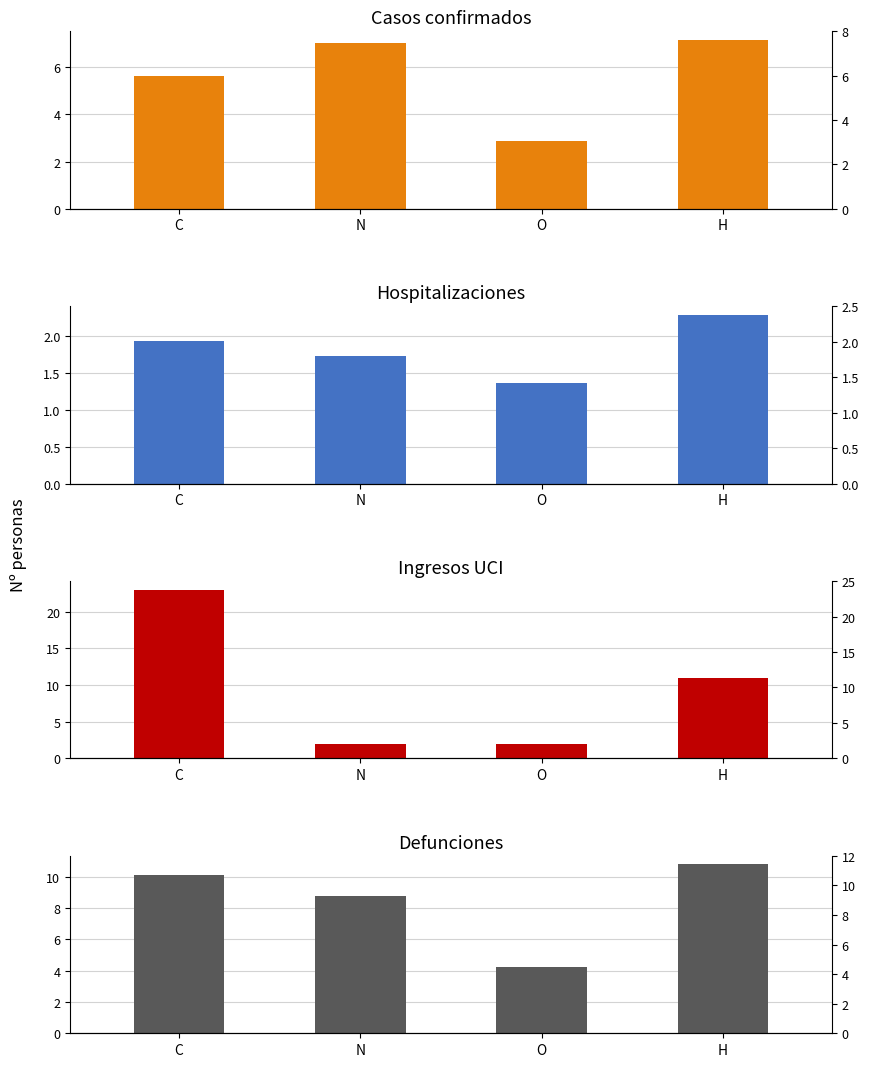

What are all the series names shown in the legend?

Casos confirmados, Hospitalizaciones, Ingresos UCI, Defunciones